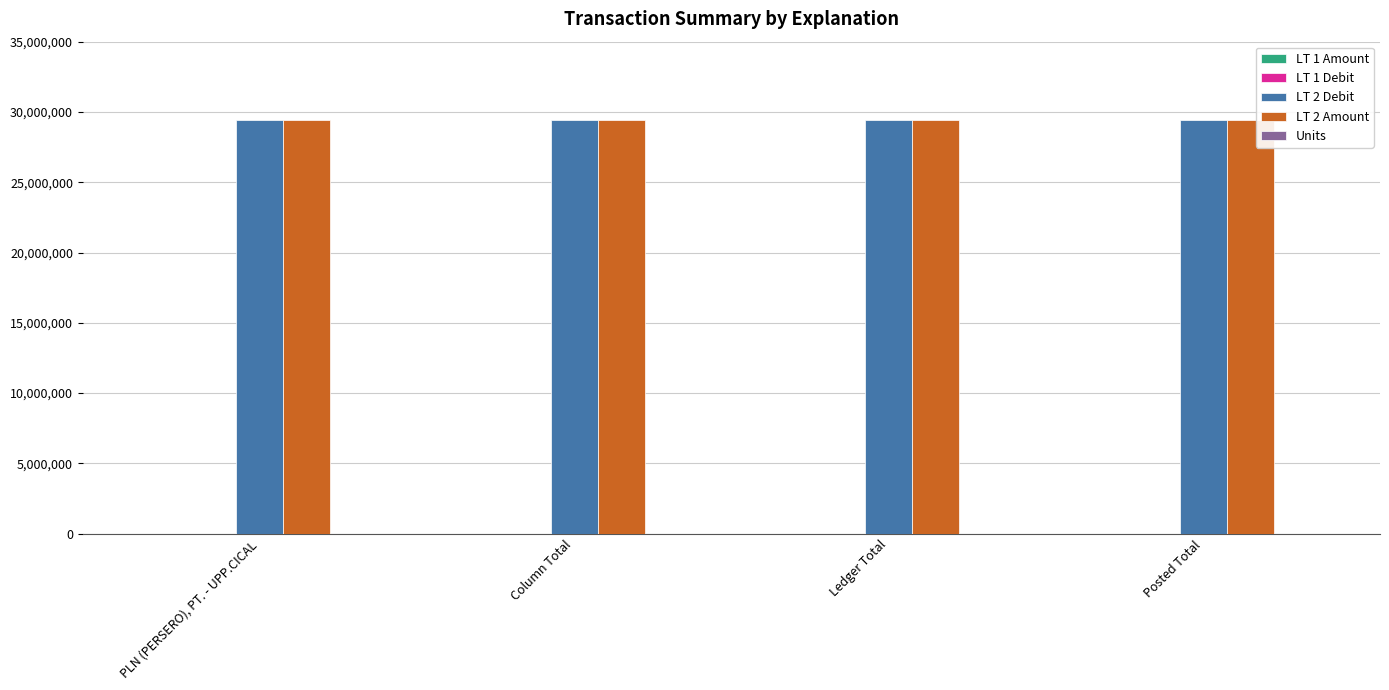

How many groups of bars are there?

4